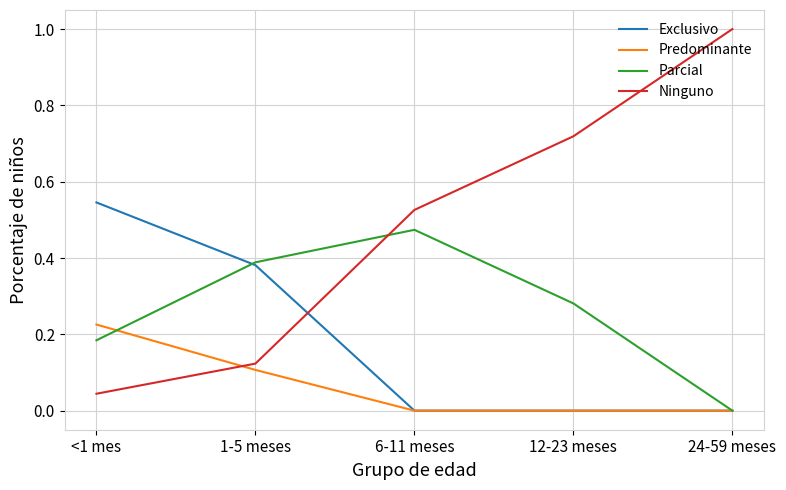

How many distinct data groups are displayed?

4